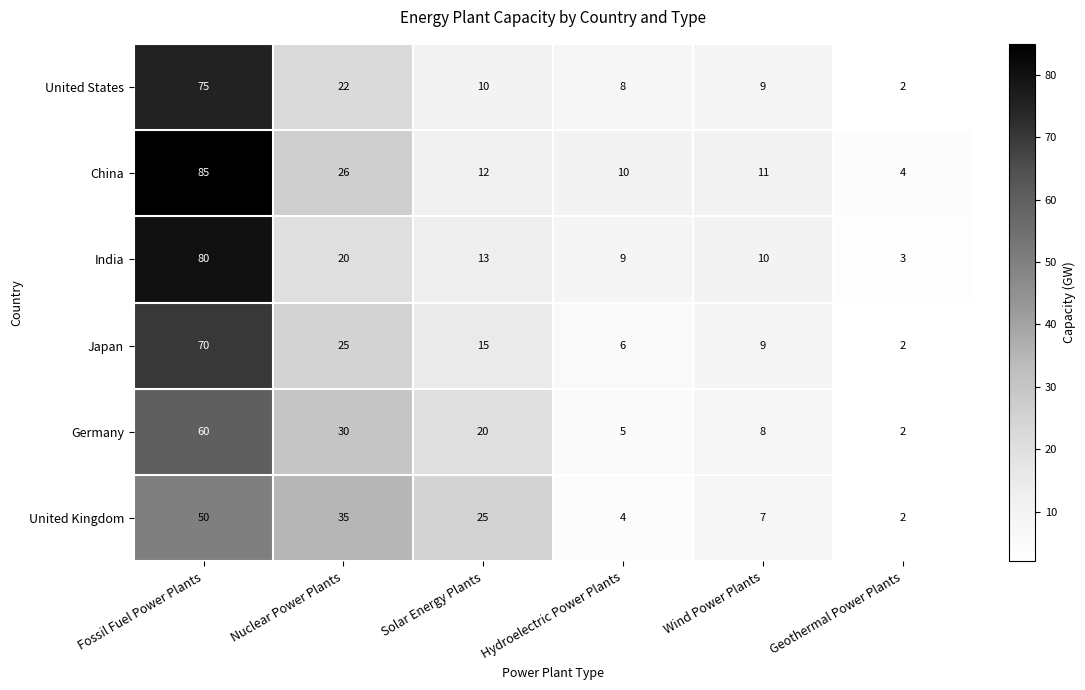

At how many categories does at least one series exceed 17?

3